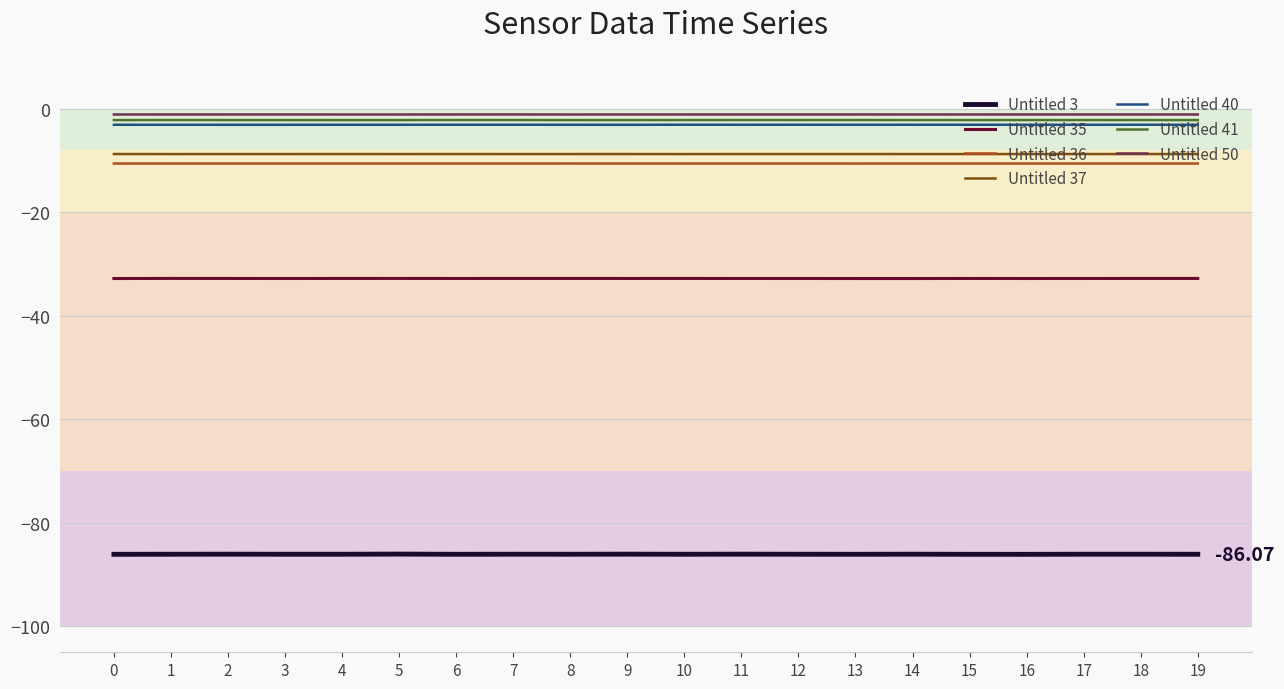

Is the value of Untitled 35 at 3 greater than the value of Untitled 50 at 15?

No